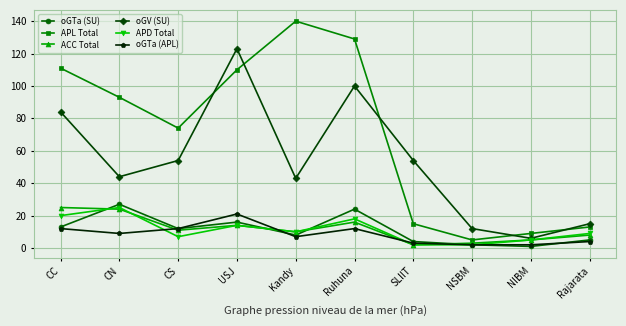

True or false: oGV (SU) and oGTa (APL) intersect in this chart.

False